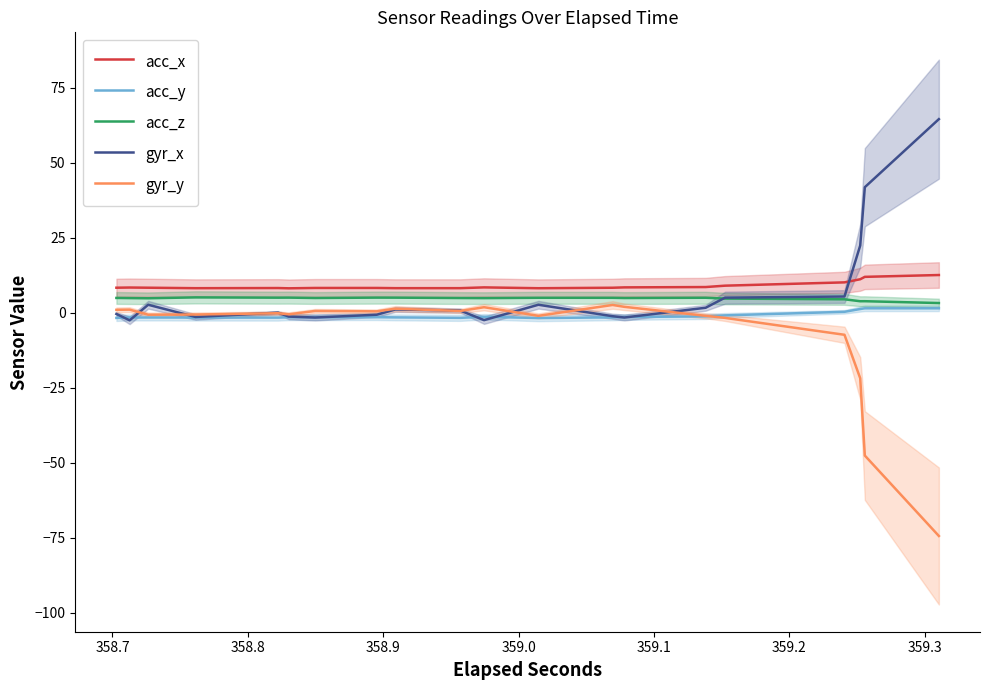

Which series has the largest total across all categories?

acc_x